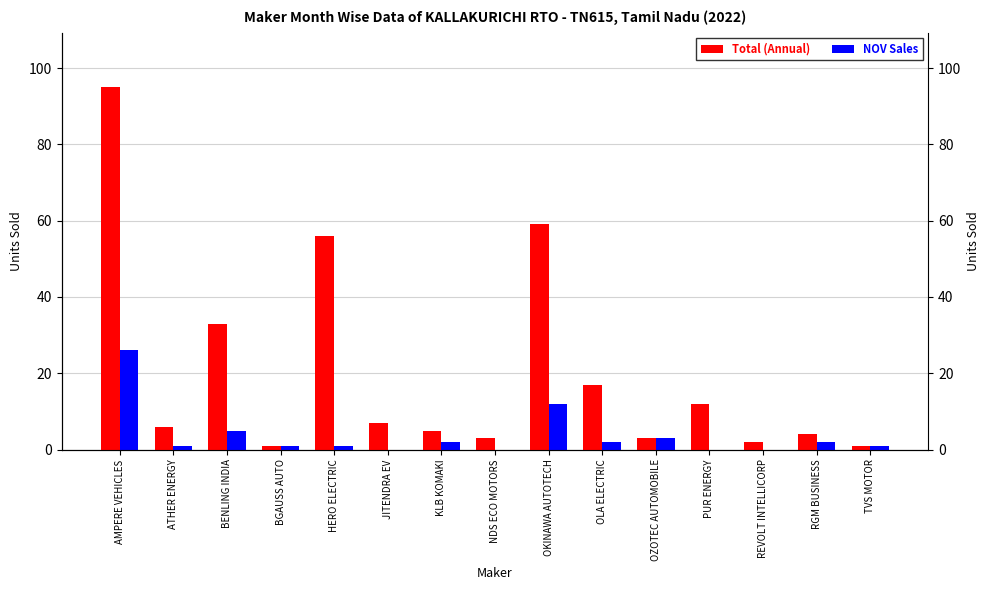

What is the difference between the maximum and minimum values in the NOV Sales series?

26